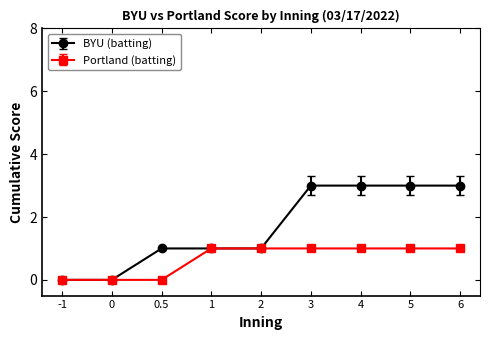

The Portland (batting) series shows 1 at -1. True or false?

False